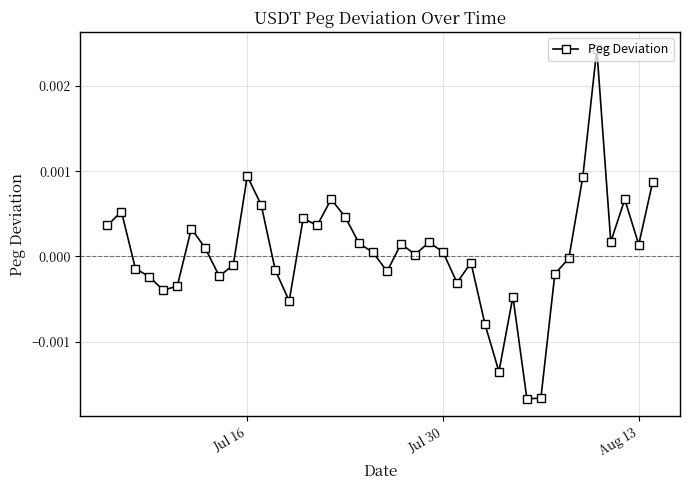

True or false: the data has more than 1 interior local peaks.

True